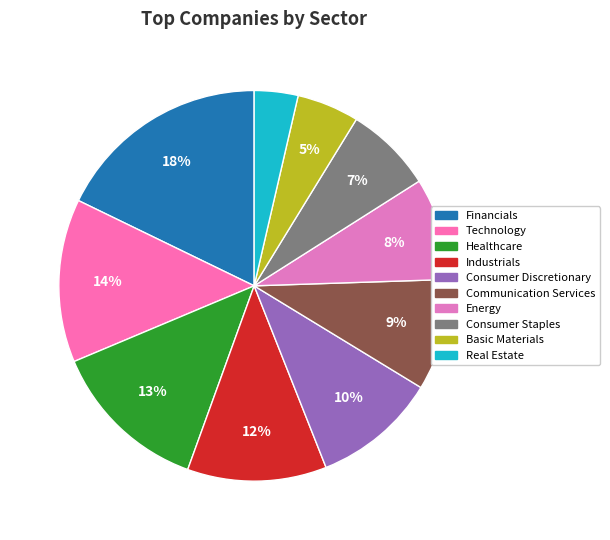

What is the smallest slice in the pie chart?

Real Estate